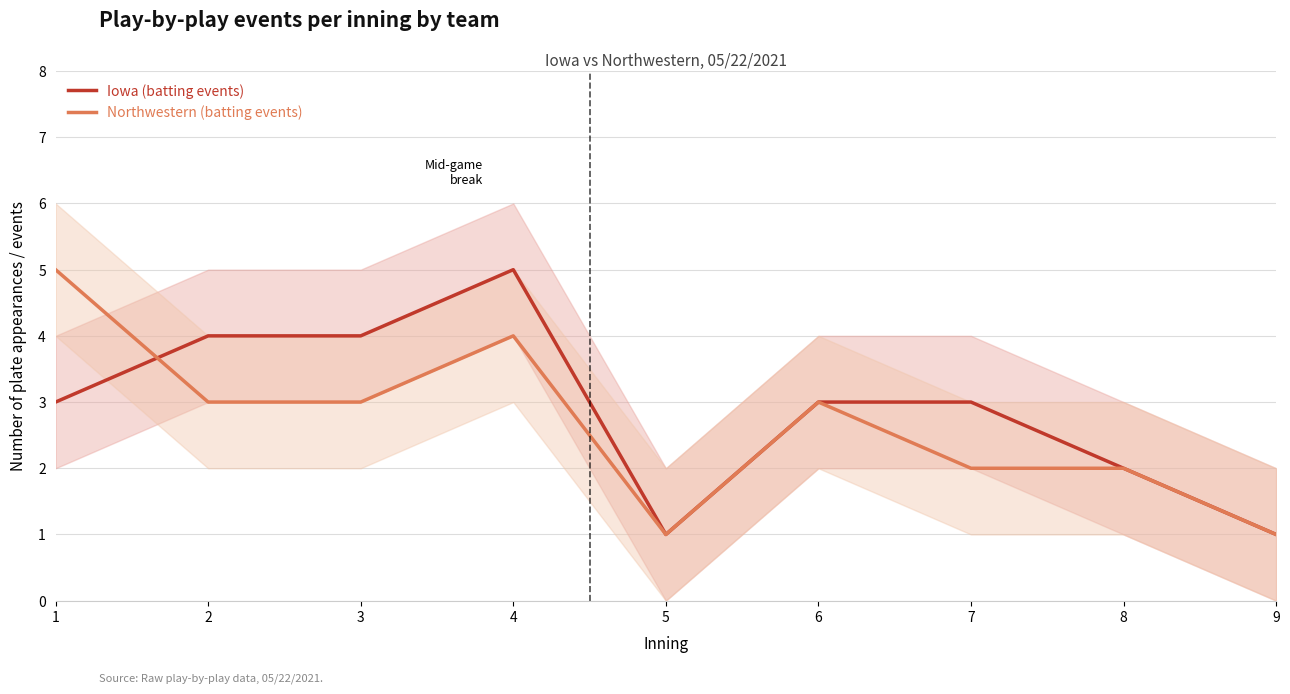

How many Northwestern (batting events) values are between 2 and 3?

5